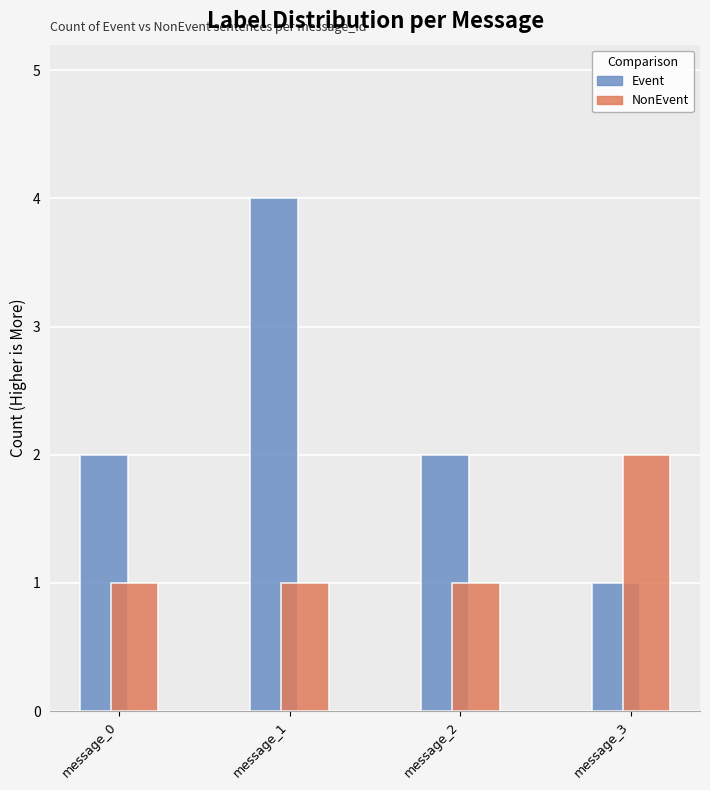

Reading left to right, what are all the values shown in this chart?

Event: 2	4	2	1
NonEvent: 1	1	1	2